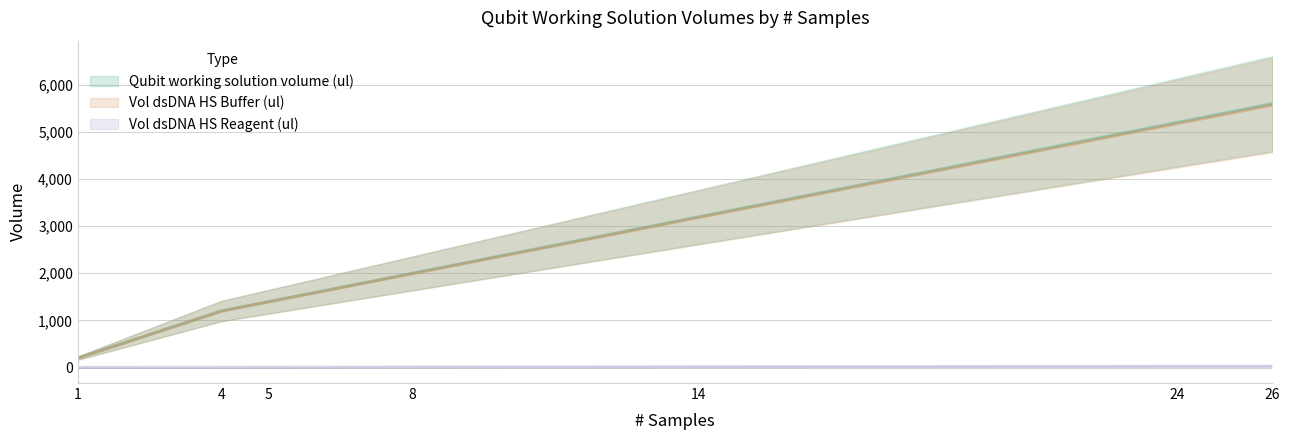

Reading right to left, transcribe all the data shown in this chart.

Qubit working solution volume (ul): 5600	5200	3200	2000	1400	1200	200
Vol dsDNA HS Buffer (ul): 5572	5174	3184	1990	1393	1194	199
Vol dsDNA HS Reagent (ul): 28	26	16	10	7	6	1